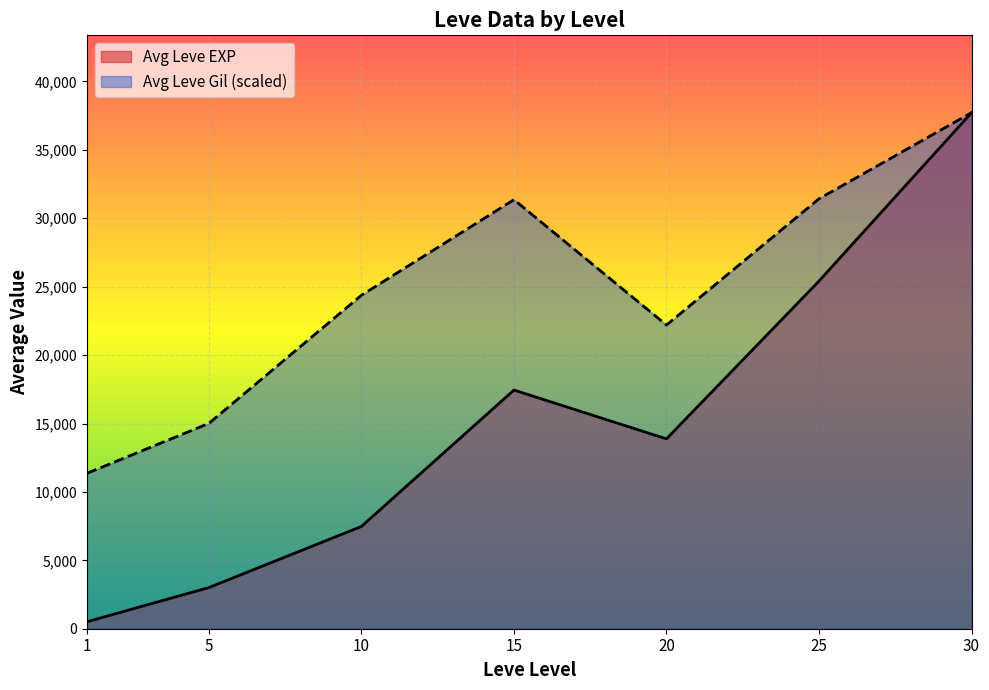

Rank the series at 1 from lowest to highest value.

Avg Leve EXP, Avg Leve Gil (scaled)